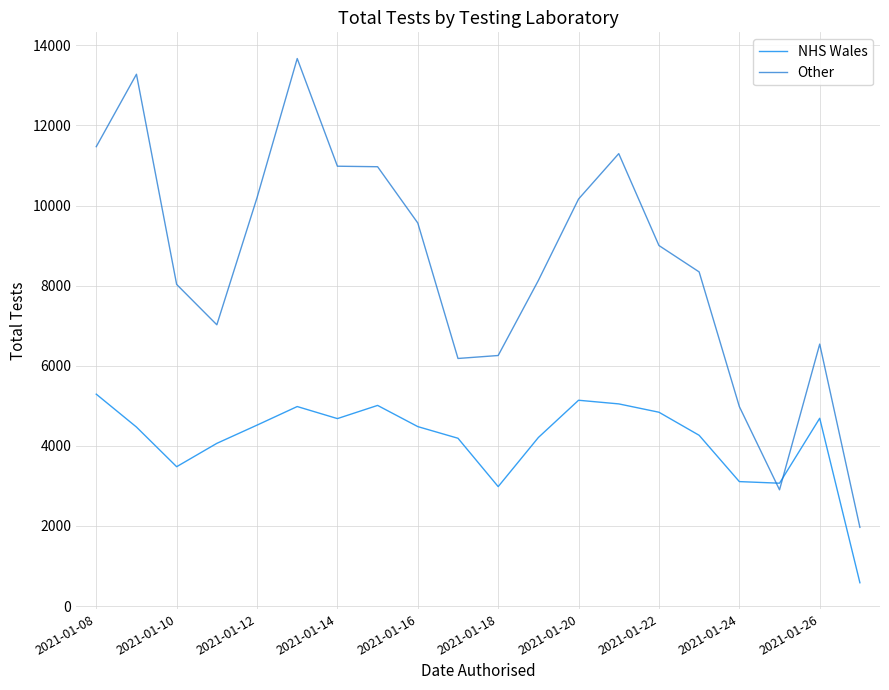

Which series has the widest spread of values?

Other